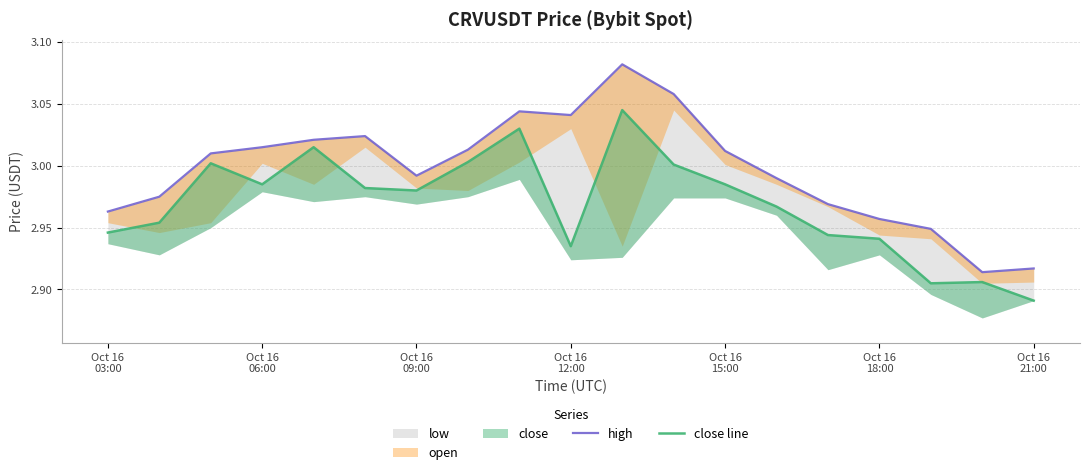

At how many categories does at least one series exceed 3?

10